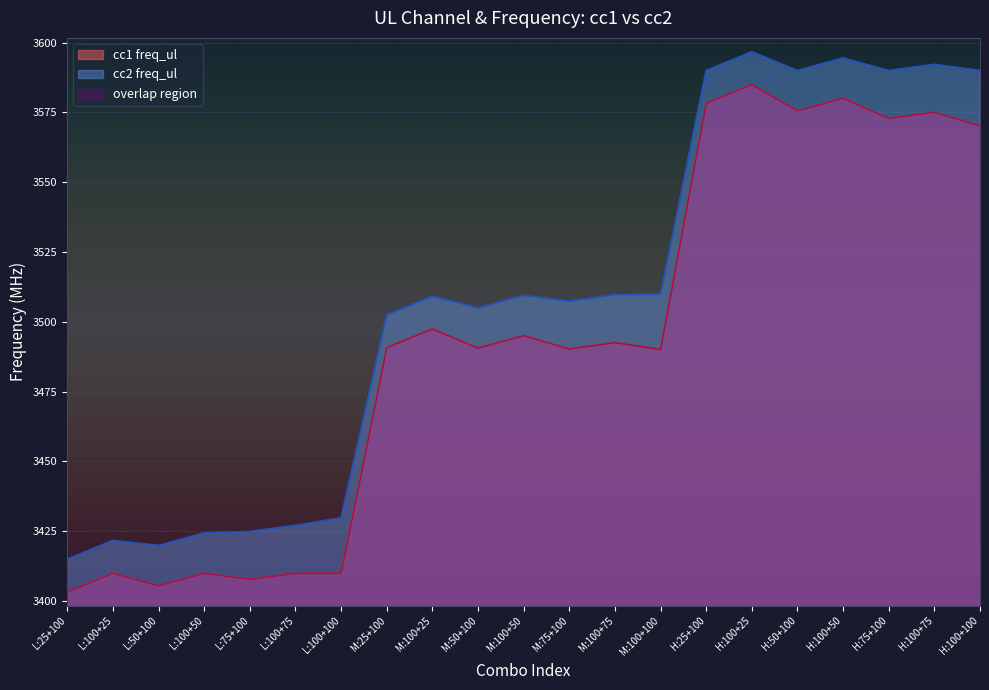

At which category is the sum across all series the highest?

H:100+25